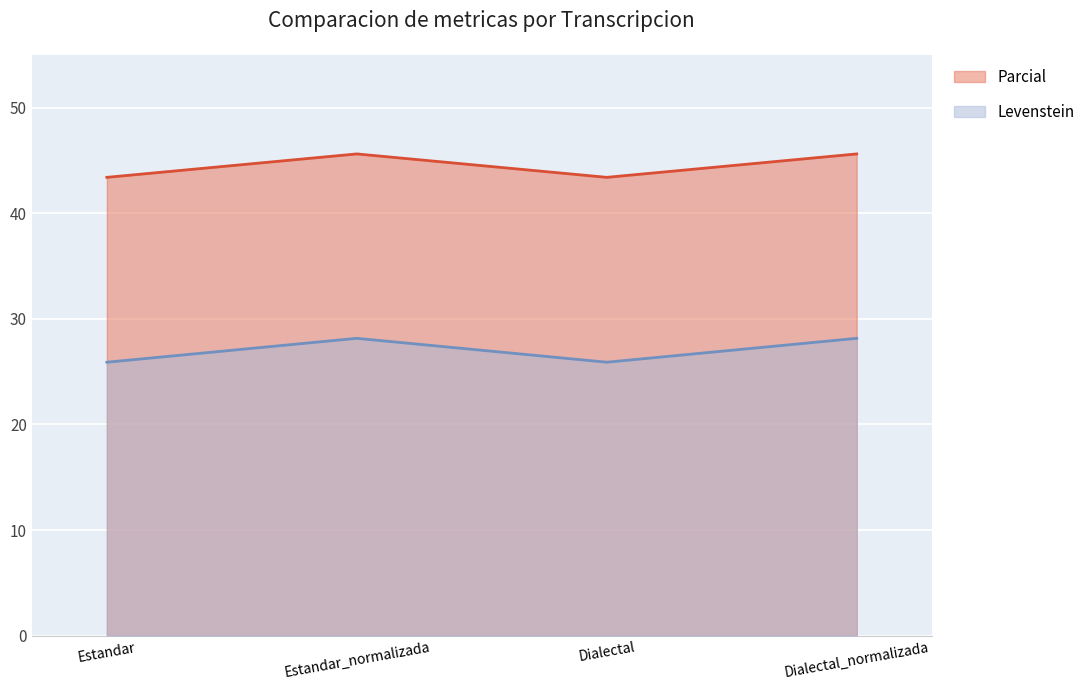

What is the total value across all series at Estandar_normalizada?

73.8